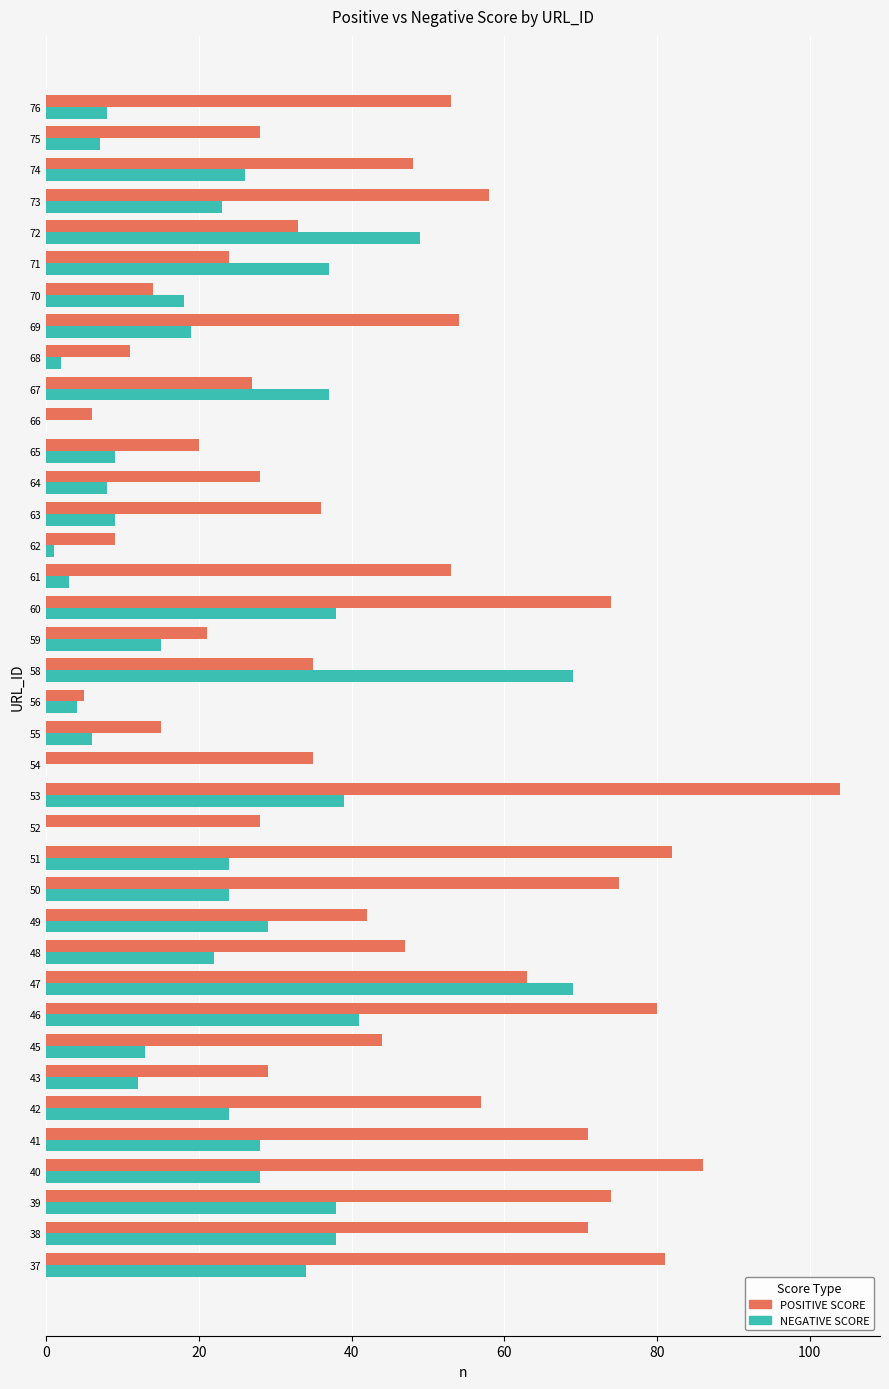

What is the maximum value shown in the chart?

104